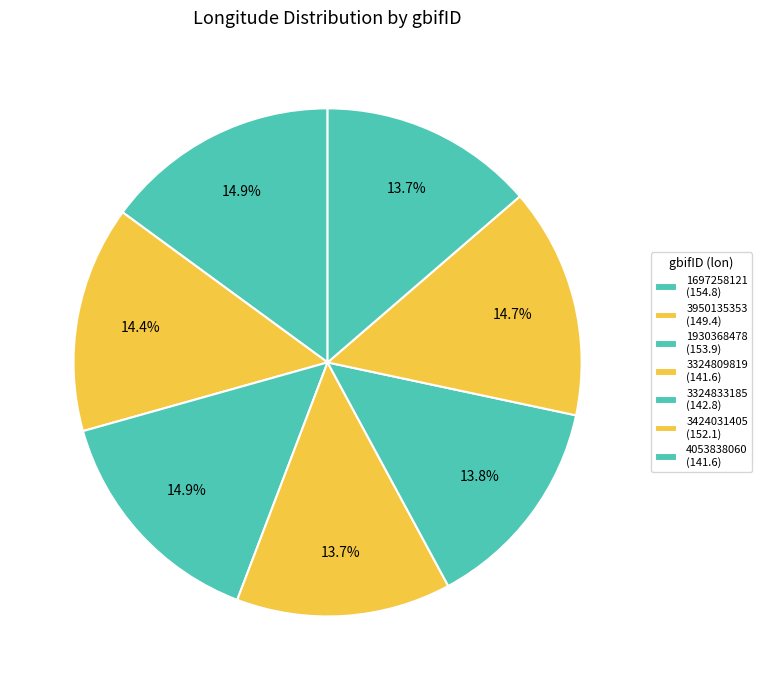

Is 1697258121 the majority of the pie?

No